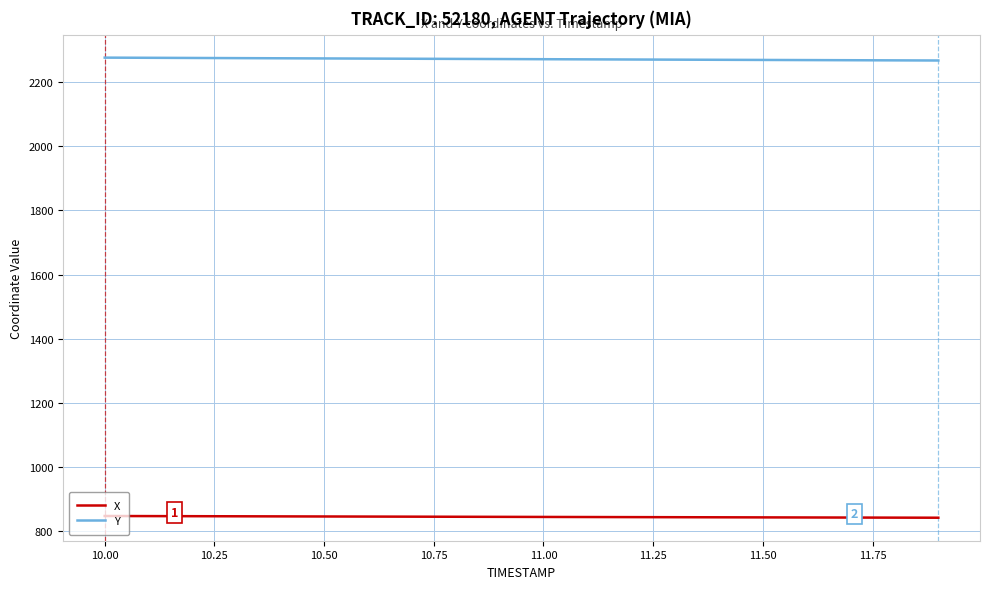

What is the minimum value shown in the chart?

842.4